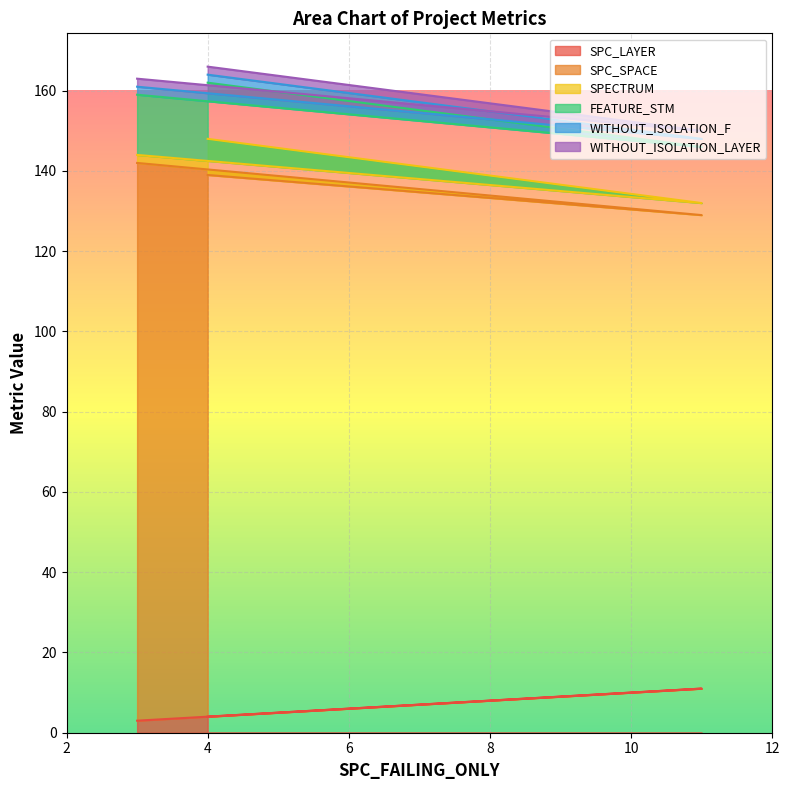

Reading right to left, what are all the values shown in this chart?

SPC_LAYER: 3=3	11=11	4=4
SPC_SPACE: 3=139	11=118	4=135
SPECTRUM: 3=2	11=3	4=9
FEATURE_STM: 3=15	11=14	4=14
WITHOUT_ISOLATION_F: 3=2	11=2	4=2
WITHOUT_ISOLATION_LAYER: 3=2	11=2	4=2